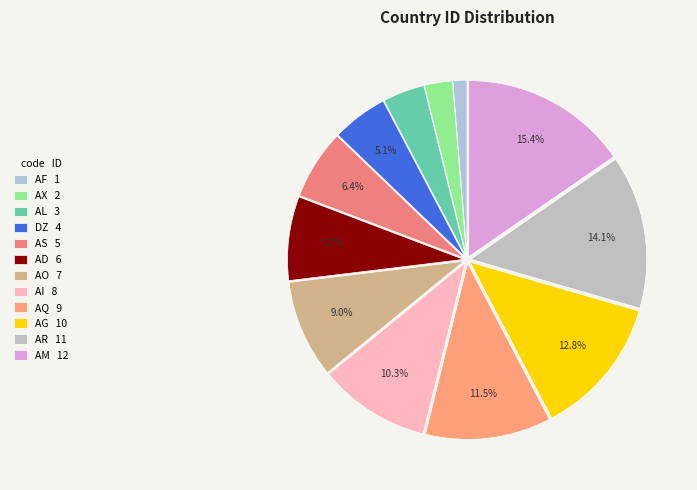

To the nearest percent, what is the combined percentage of AS and AF?

8%